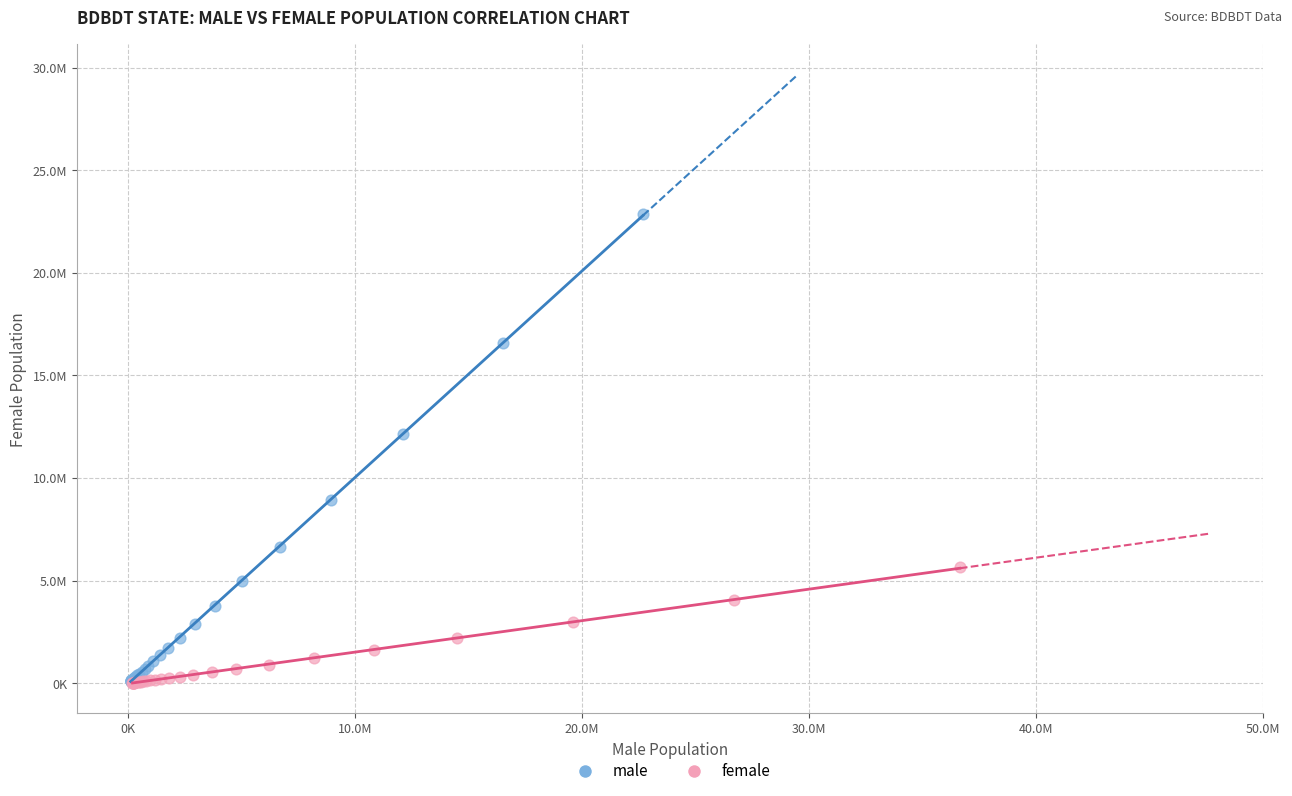

Which series reaches the maximum Y coordinate?

male